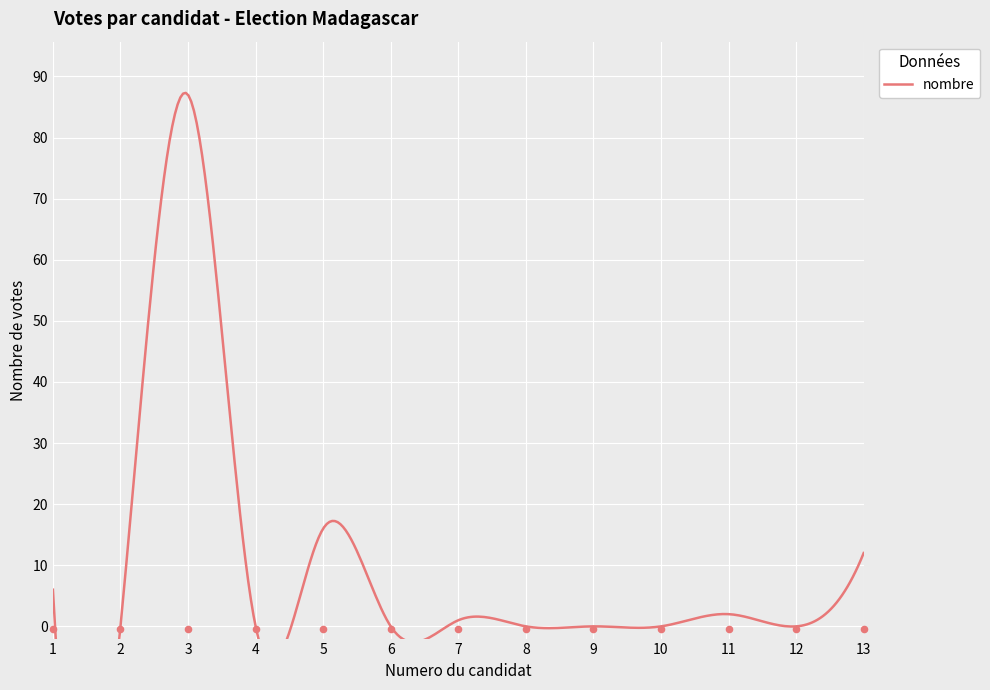

What is the change in value from 8 to 11?

+2